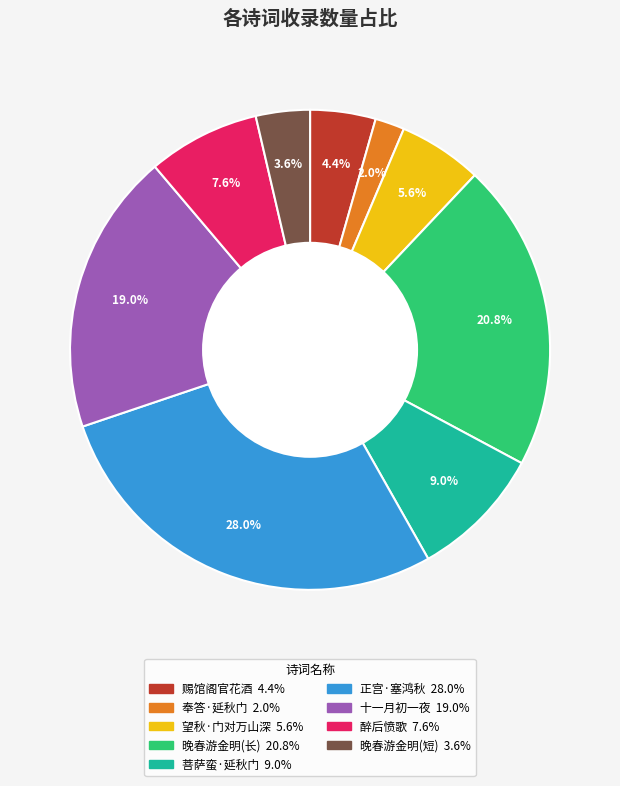

Is there a majority slice in this chart?

No